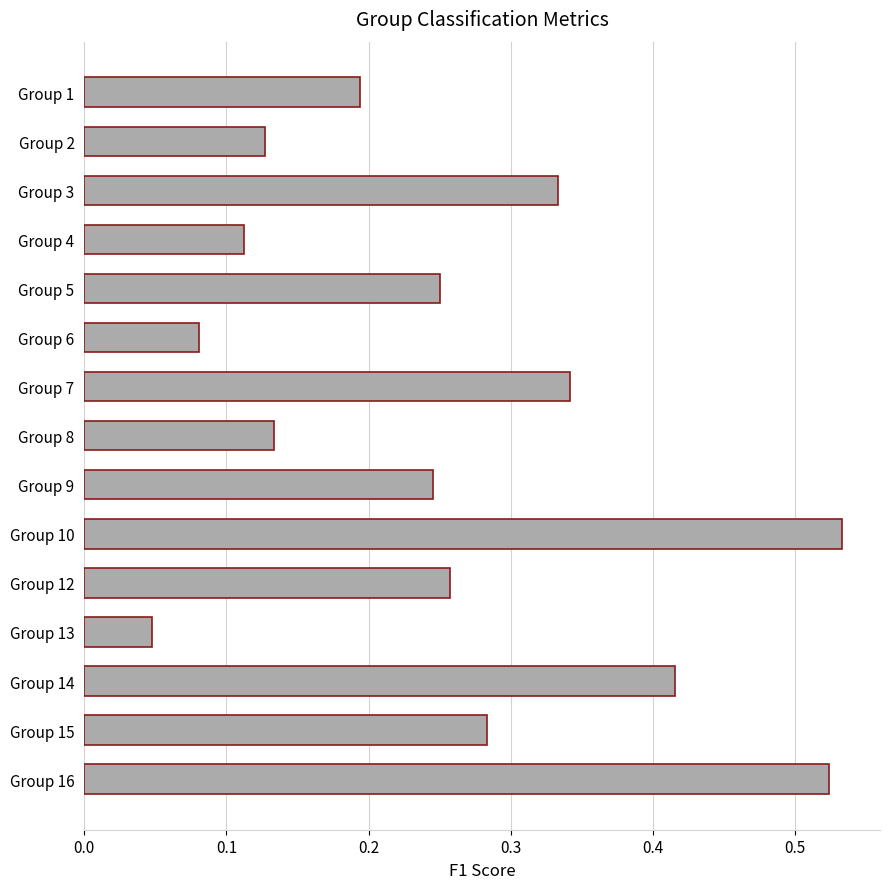

True or false: the data shows 0.0 at Group 4.

False